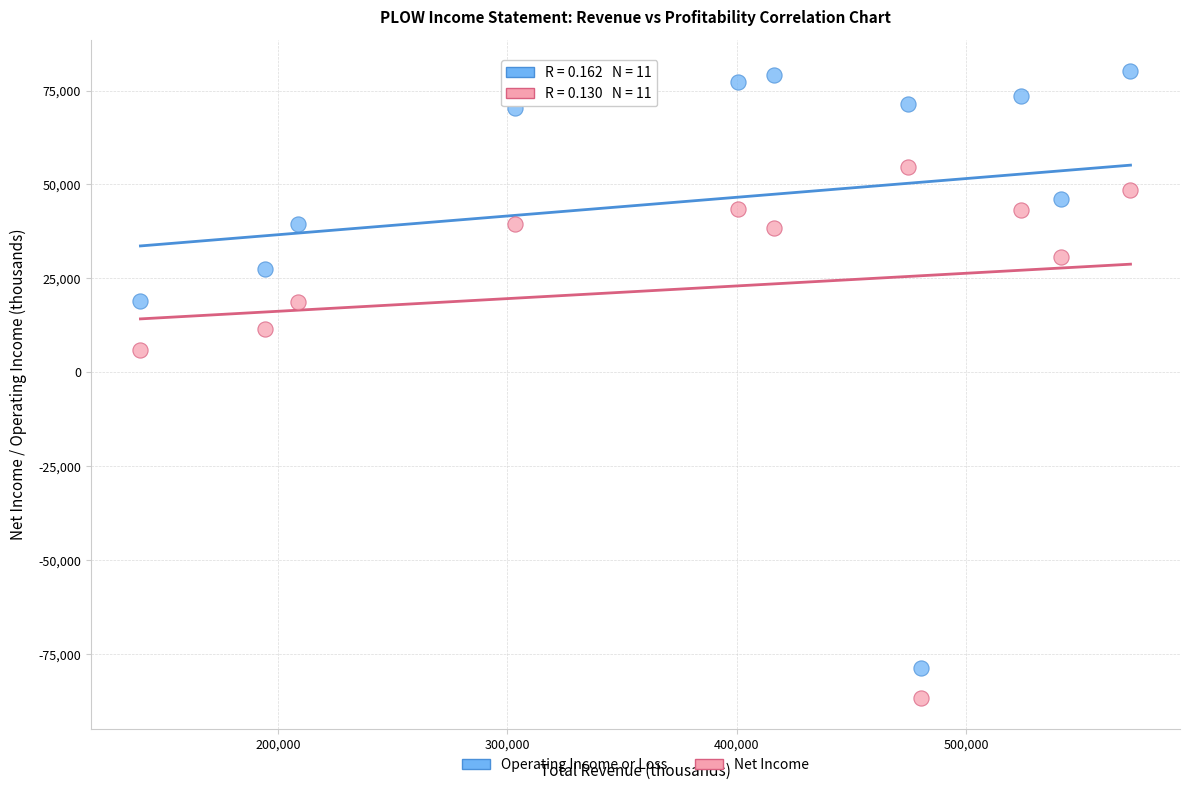

Which series contains the lowest Y value?

Net Income